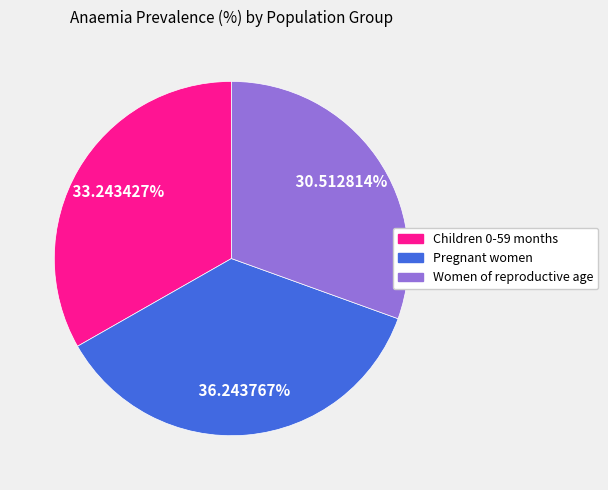

Which slice is the smallest?

Women of reproductive age